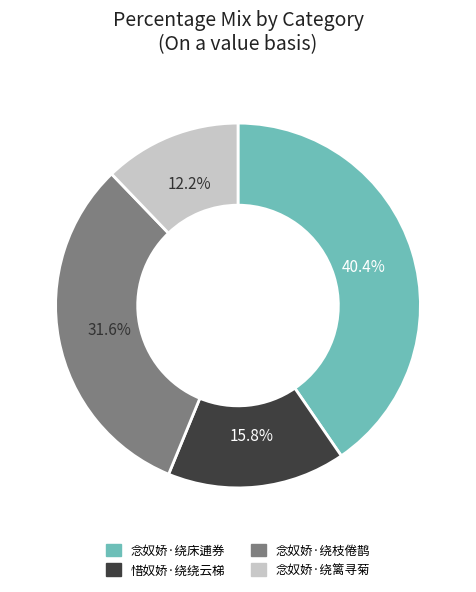

Approximately how many times larger is the value at 念奴娇·绕篱寻菊 compared to 念奴娇·绕枝倦鹊?

0.4